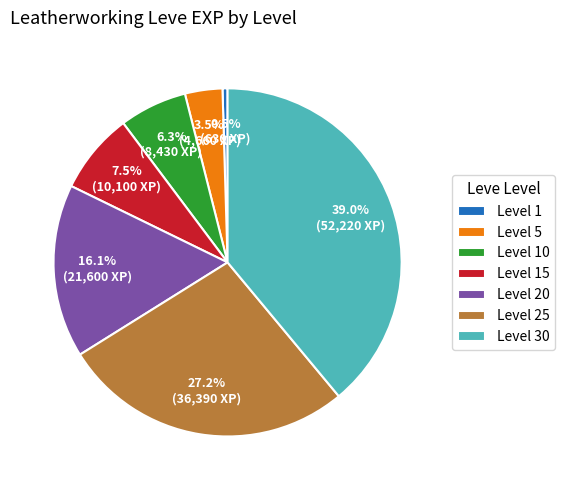

Is there any slice that represents more than half of the pie?

No